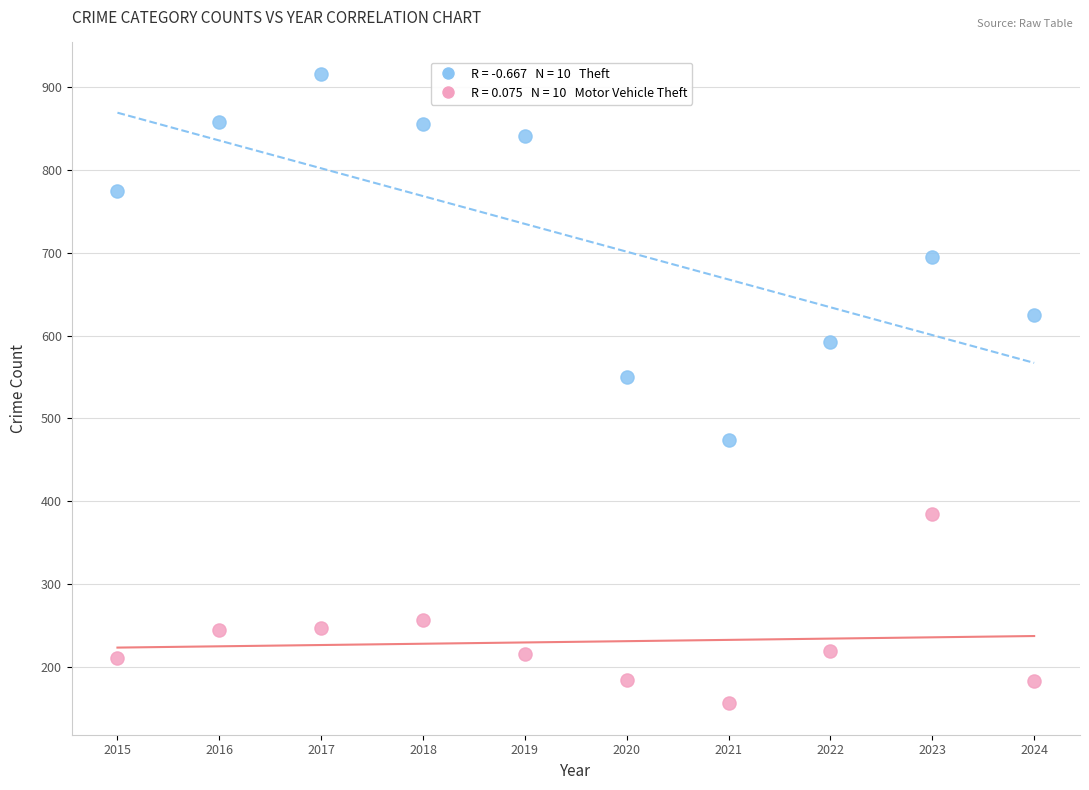

Across all series, what Y value is closest to 536?

550